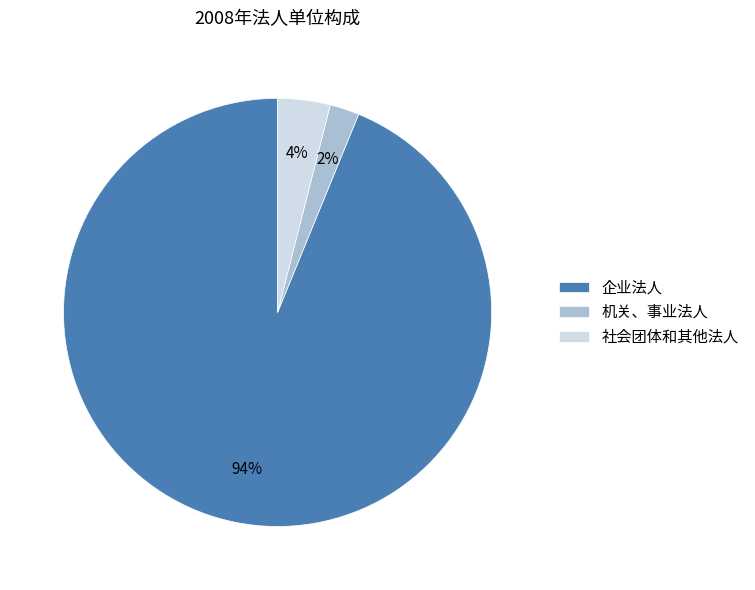

Rank the categories by value from lowest to highest.

机关、事业法人, 社会团体和其他法人, 企业法人